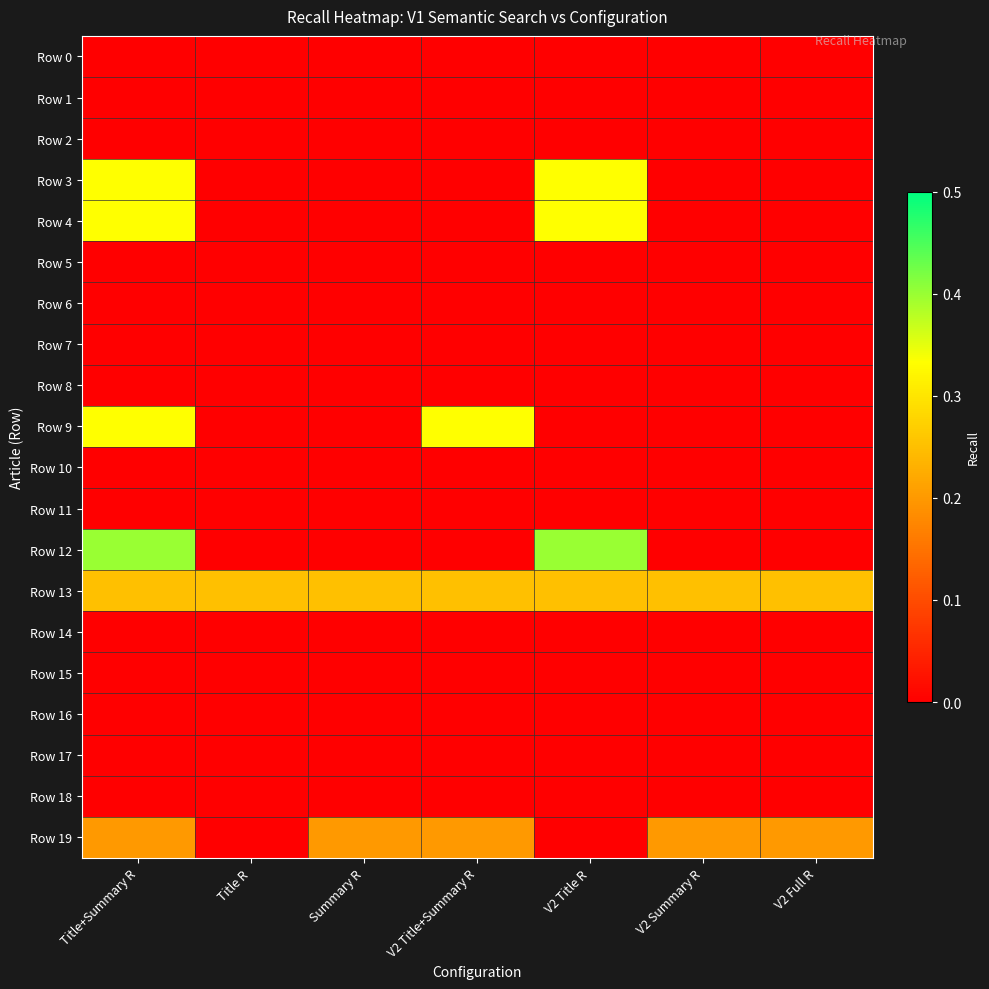

Between Title+Summary R and V2 Full R, which is larger?

Title+Summary R